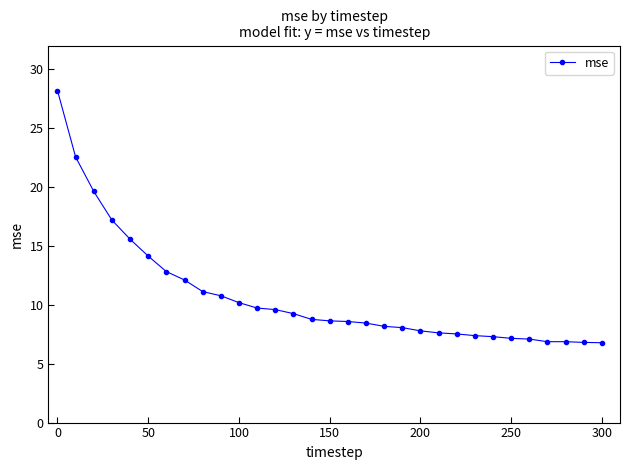

What is the average value?

10.7